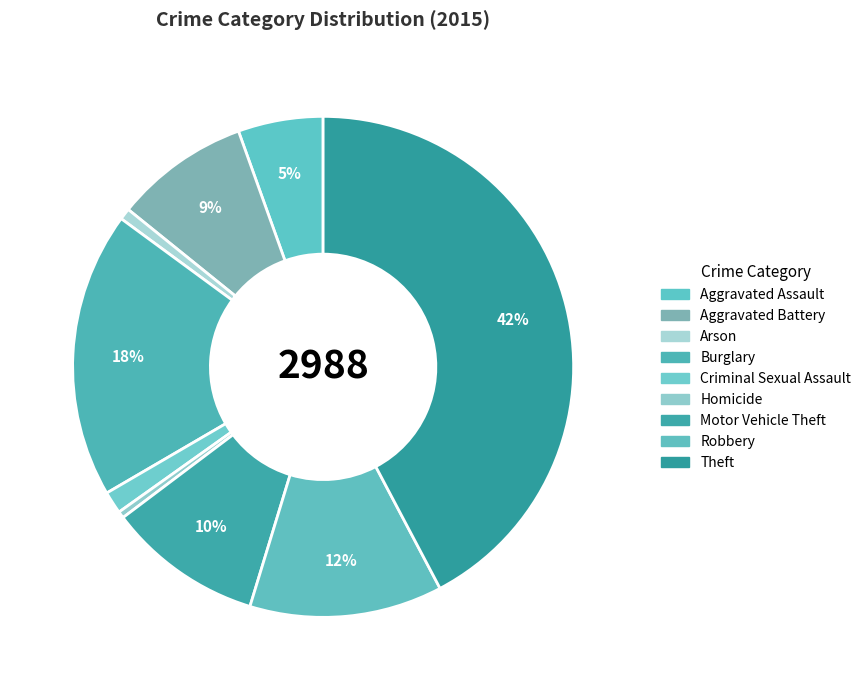

Does Burglary represent more than half of the total?

No